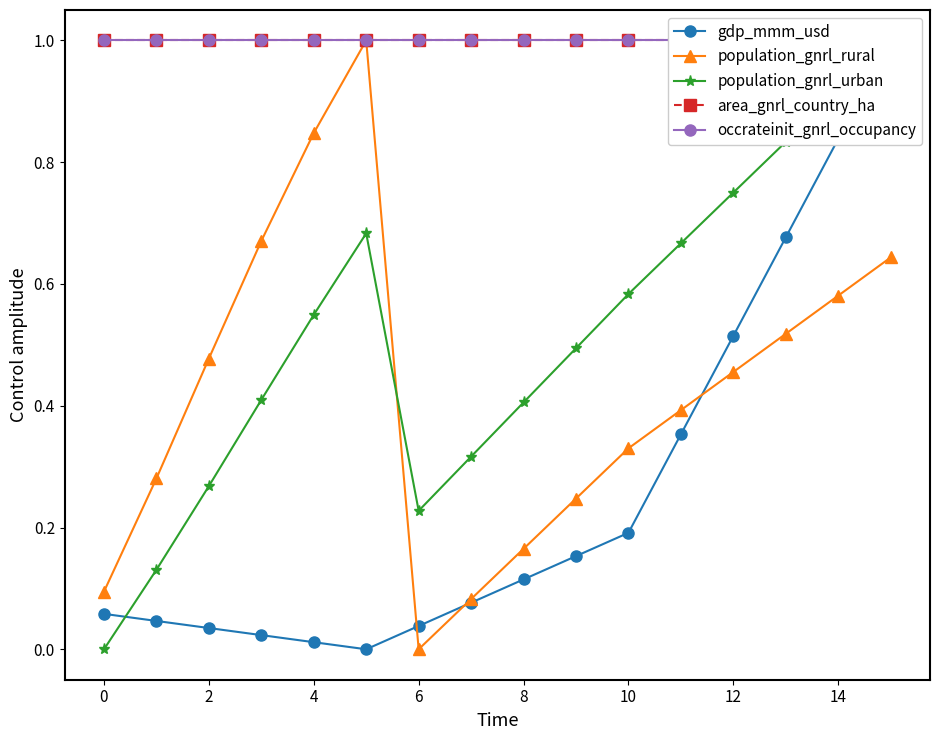

What are all the series names shown in the legend?

gdp_mmm_usd, population_gnrl_rural, population_gnrl_urban, area_gnrl_country_ha, occrateinit_gnrl_occupancy